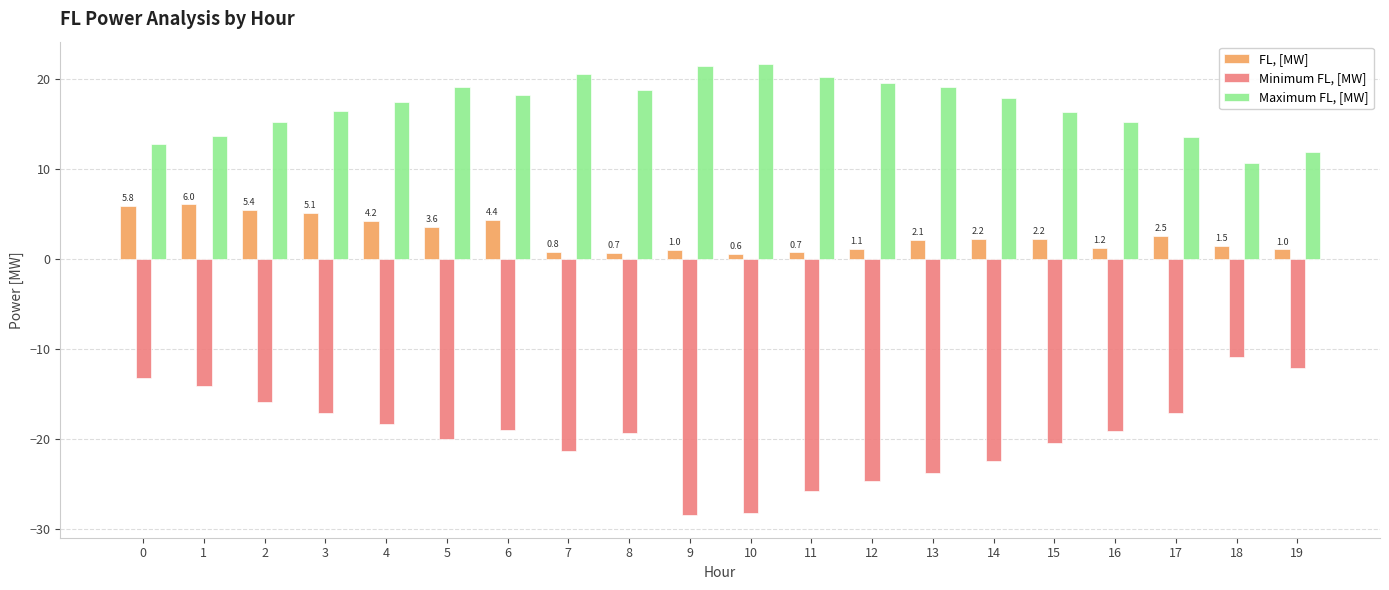

Count the number of data series in this chart.

3